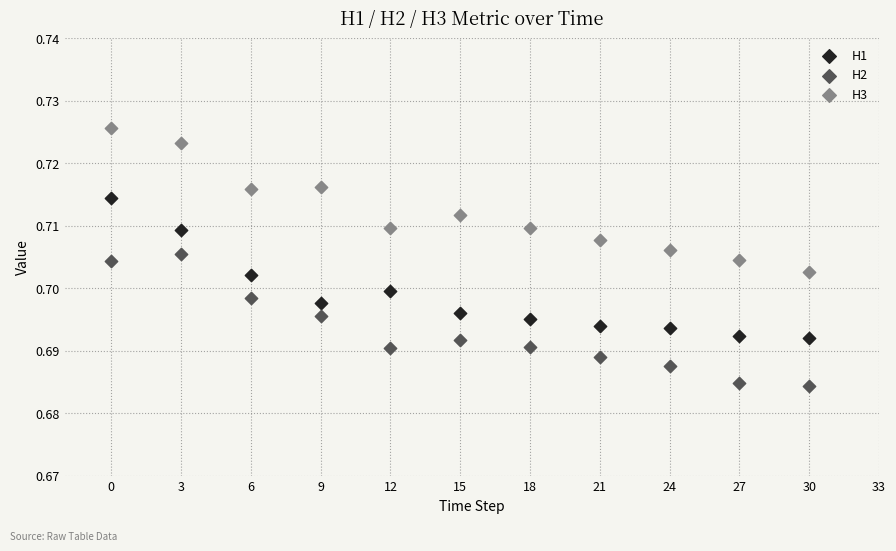

Across all data points, what is the range of X values (max minus min)?

30.0